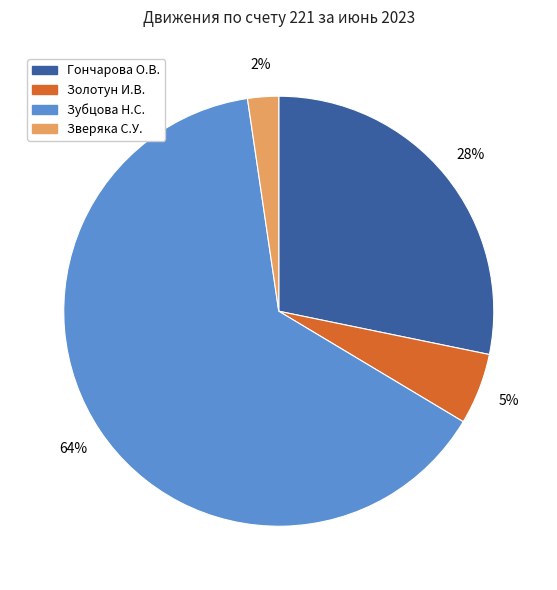

Rank the categories by value from lowest to highest.

Зверяка С.У., Золотун И.В., Гончарова О.В., Зубцова Н.С.